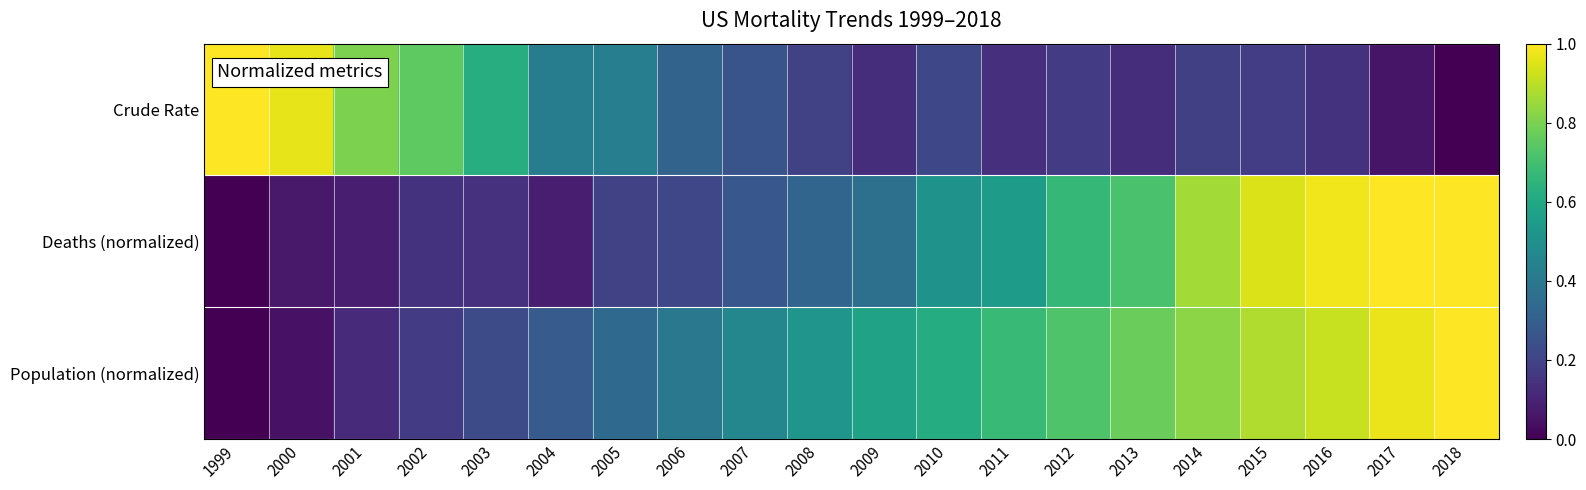

Reading left to right, list all the values displayed in this chart.

Crude Rate: 1999=1.0	2000=1.0	2001=0.8	2002=0.8	2003=0.6	2004=0.4	2005=0.4	2006=0.3	2007=0.3	2008=0.2	2009=0.1	2010=0.2	2011=0.1	2012=0.2	2013=0.1	2014=0.2	2015=0.2	2016=0.1	2017=0.1	2018=0.0
Deaths (normalized): 1999=0.0	2000=0.1	2001=0.1	2002=0.1	2003=0.1	2004=0.1	2005=0.2	2006=0.2	2007=0.3	2008=0.3	2009=0.4	2010=0.5	2011=0.6	2012=0.7	2013=0.7	2014=0.9	2015=0.9	2016=1.0	2017=1.0	2018=1.0
Population (normalized): 1999=0.0	2000=0.0	2001=0.1	2002=0.2	2003=0.2	2004=0.3	2005=0.3	2006=0.4	2007=0.5	2008=0.5	2009=0.6	2010=0.6	2011=0.7	2012=0.7	2013=0.8	2014=0.8	2015=0.9	2016=0.9	2017=1.0	2018=1.0